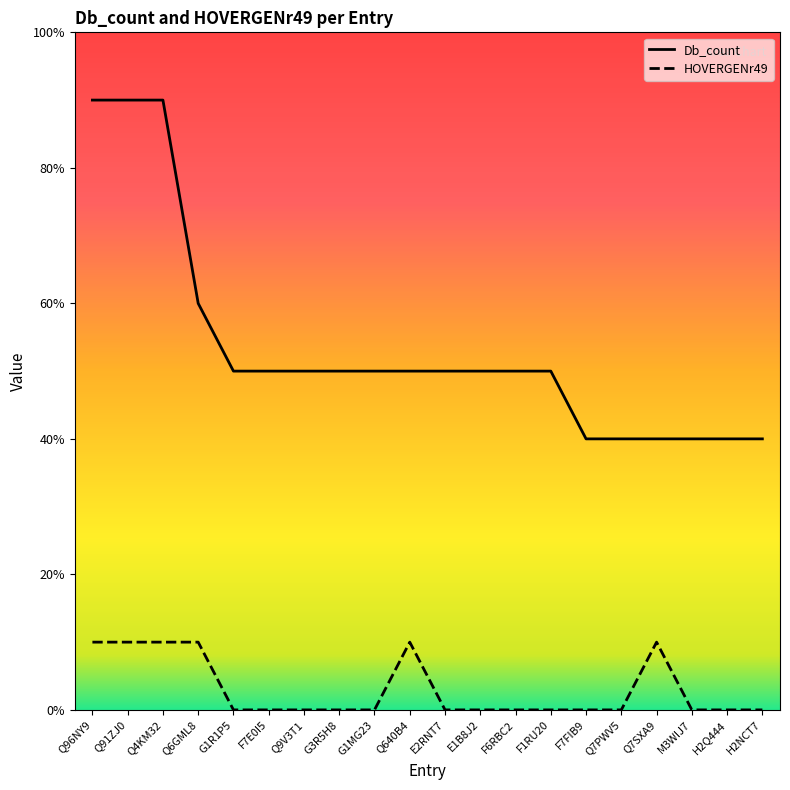

Rank the series by their average value, from highest to lowest.

Db_count, HOVERGENr49